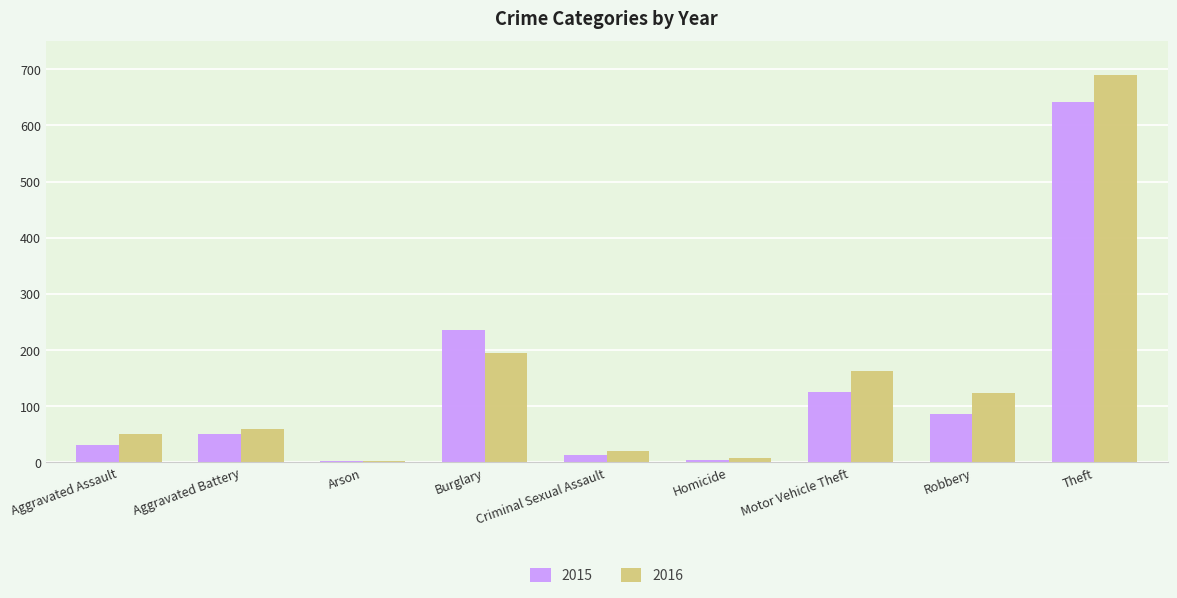

The 2015 series shows 50 at Aggravated Battery. True or false?

True